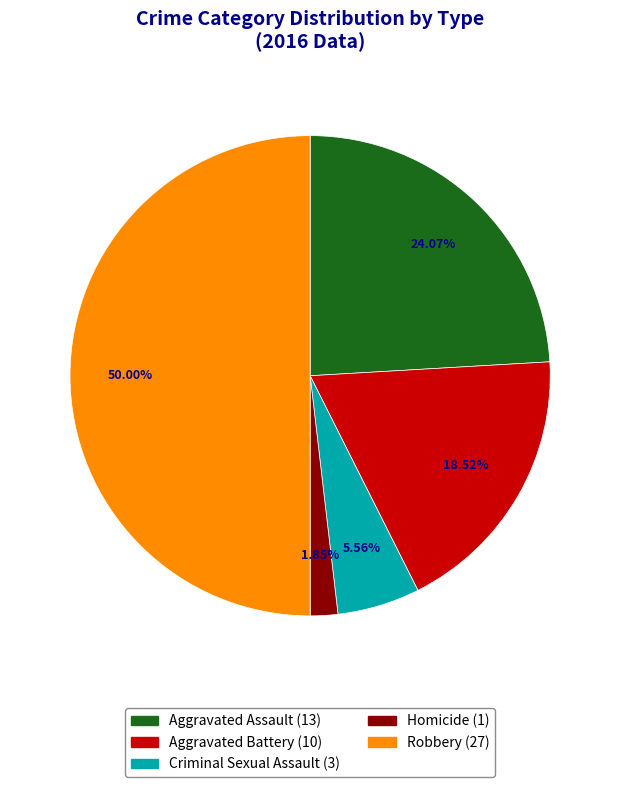

What percentage is the Aggravated Assault slice, to the nearest percent?

24%